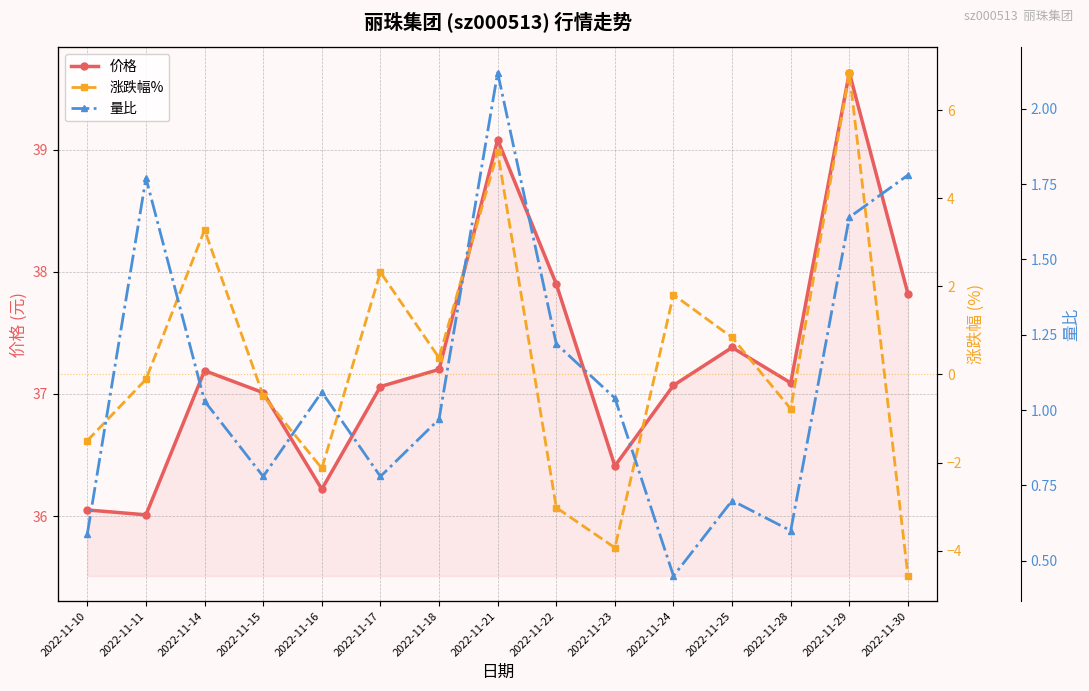

How many values in the 量比 series exceed 1?

8